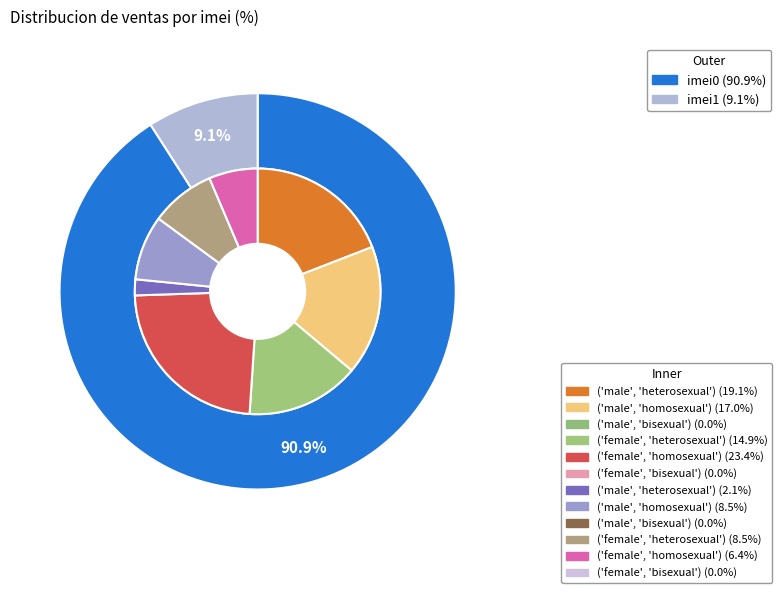

What is the majority slice?

imei0